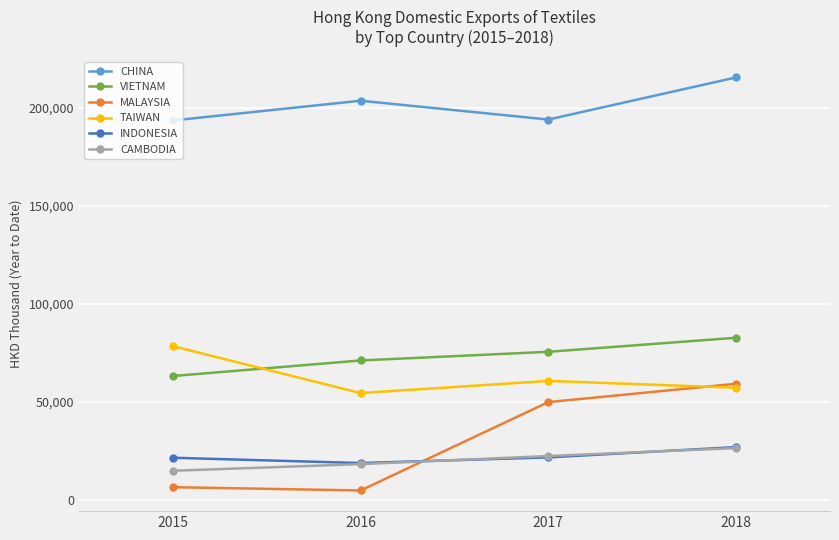

What is the total value across all series at 2016?

371788.8